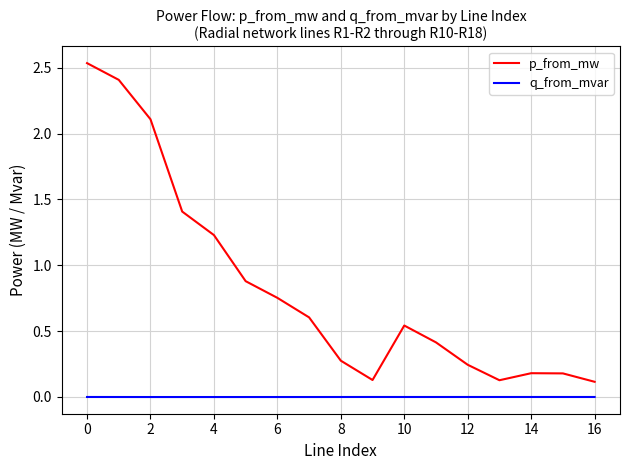

How many series are shown in this chart?

2